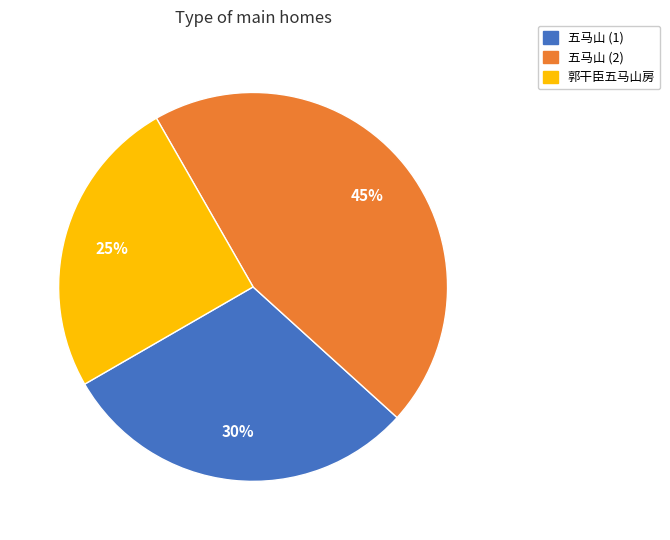

Count the number of slices in the pie.

3